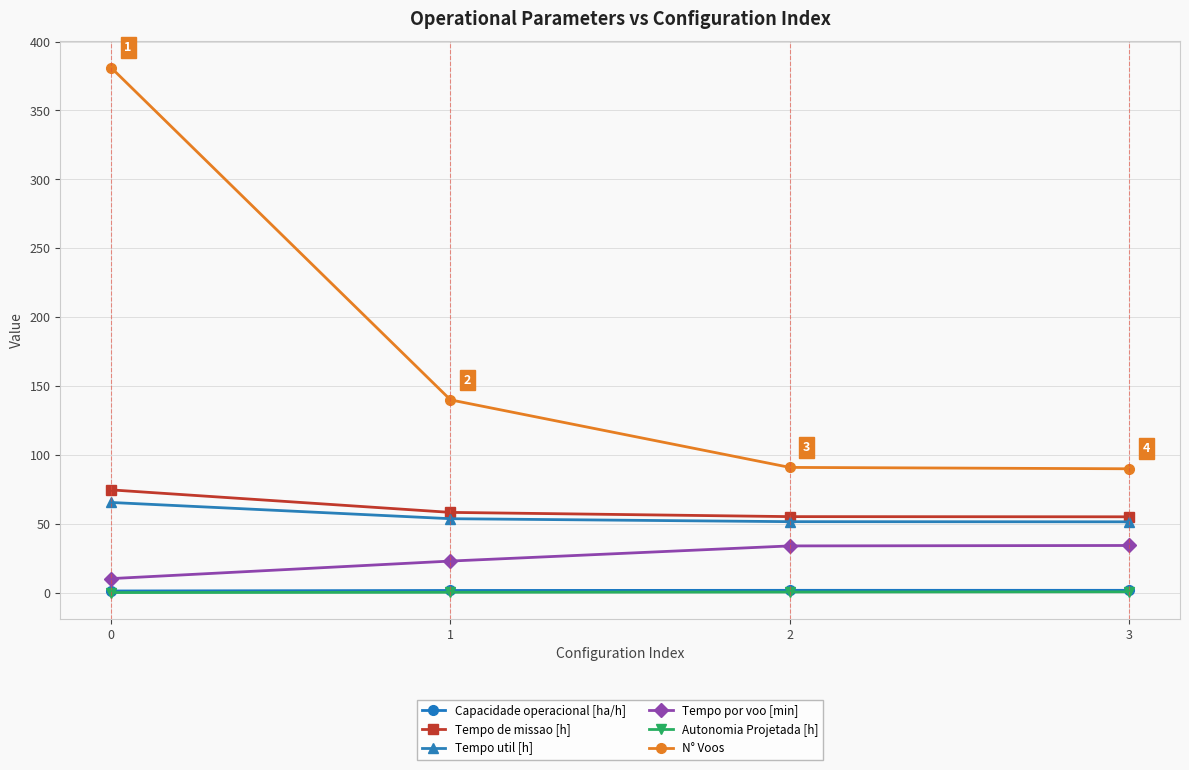

What is the value of the Autonomia Projetada [h] point at the 4th from the left?

0.8